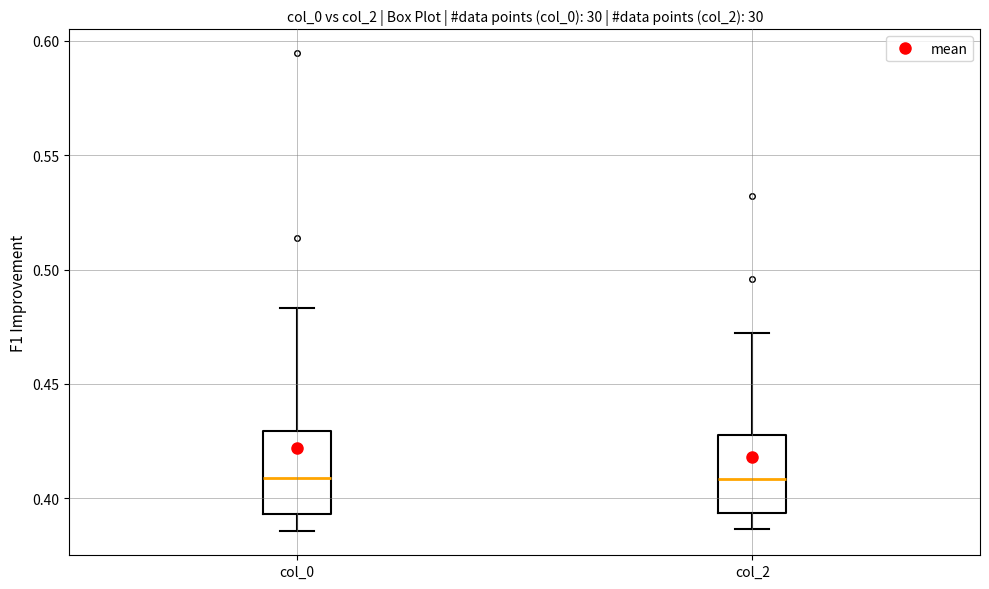

Reading left to right, transcribe this box plot: for each box, give where its median line is, the range the box spans, and where its two whiskers end, as read against the y-axis. The values are not printed on the chart, so give them approximately, as read against the axis.

col_0: median 0.410, box 0.395 to 0.430, whiskers 0.385 to 0.485
col_2: median 0.410, box 0.395 to 0.430, whiskers 0.385 to 0.470